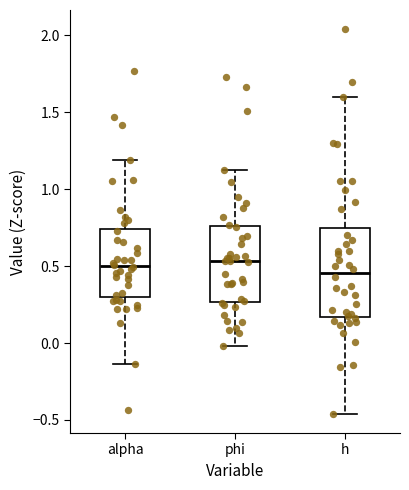

Comparing the boxes themselves (not the whiskers), which one is the tallest?

h